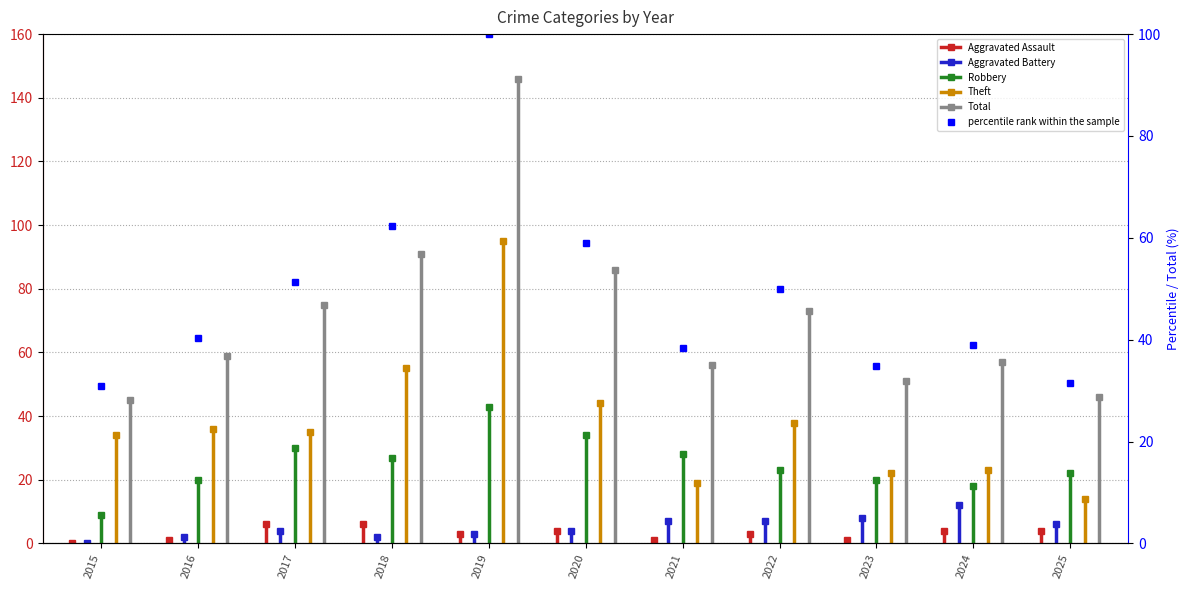

How many interior local peaks does the Theft series have?

4